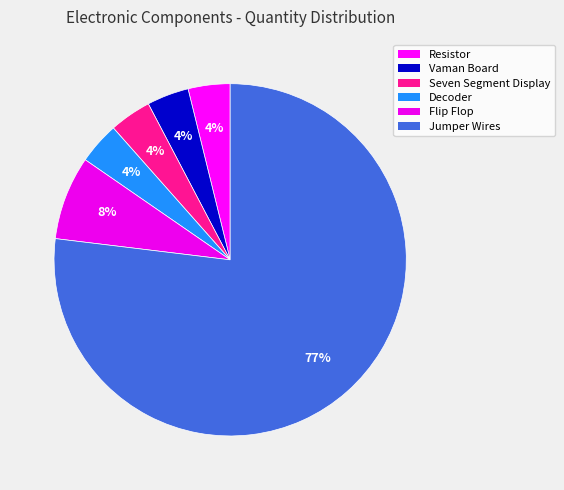

What percentage is the Resistor slice, to the nearest percent?

4%